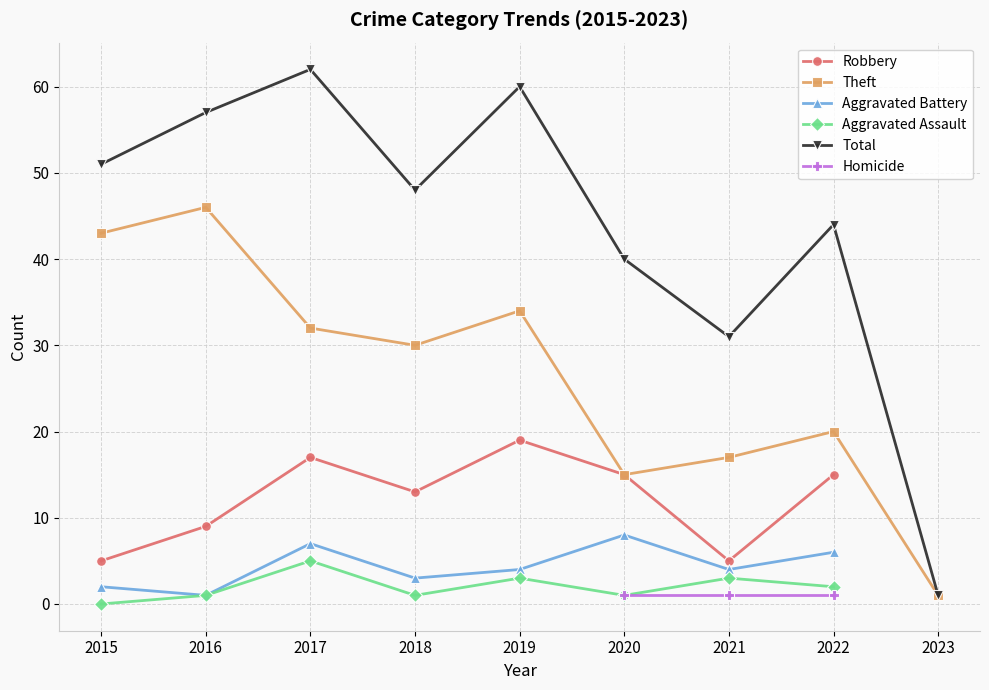

The Aggravated Battery series shows 7.2 at 2019. True or false?

False